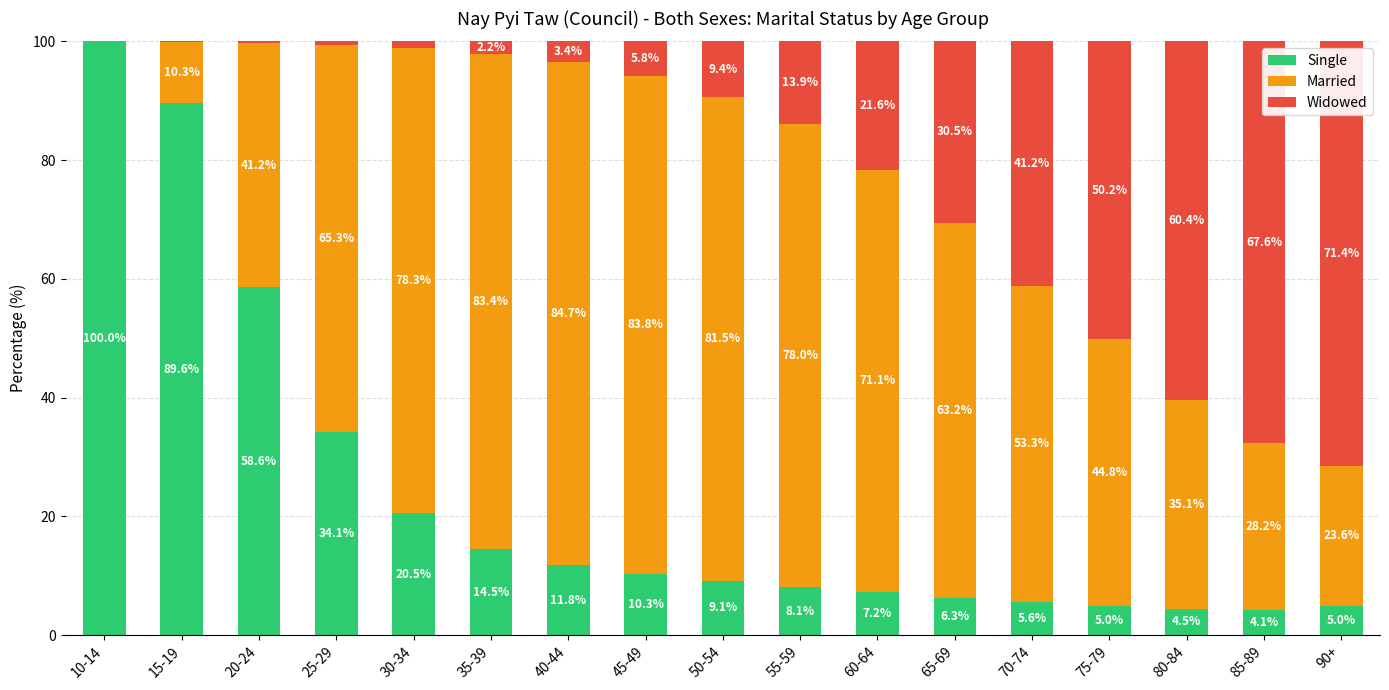

The value of Single at 85-89 is 4.1. True or false?

True